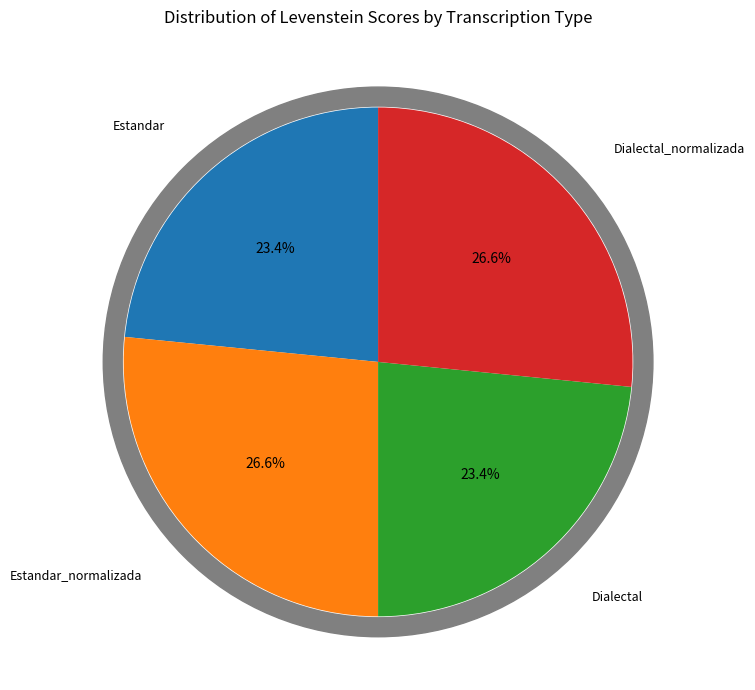

To the nearest percent, what portion does Estandar represent?

23%